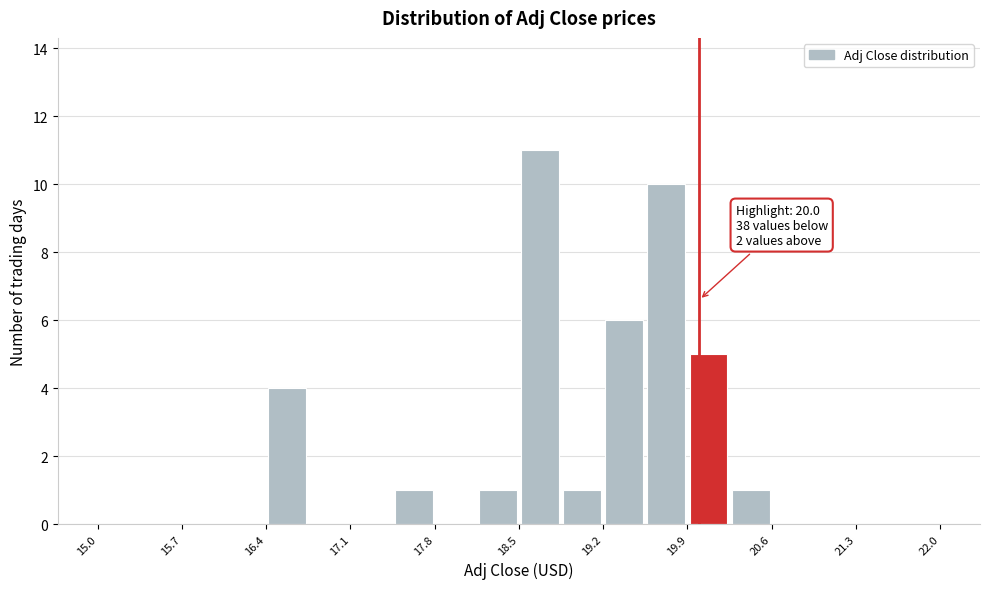

Read against the x-axis, roughly where is the centre of the tallest bar?

18.7